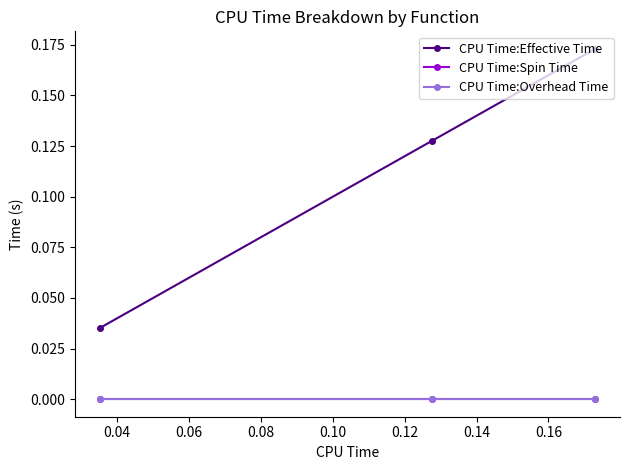

What are all the series names shown in the legend?

CPU Time:Effective Time, CPU Time:Spin Time, CPU Time:Overhead Time